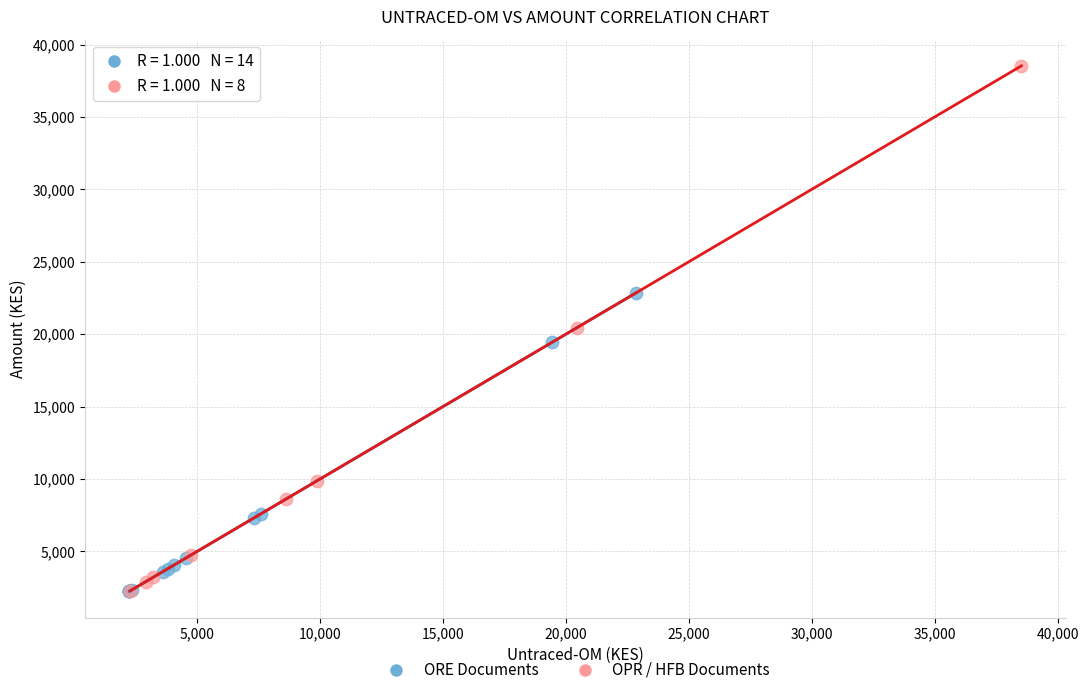

Which series reaches the maximum Y coordinate?

OPR / HFB Documents